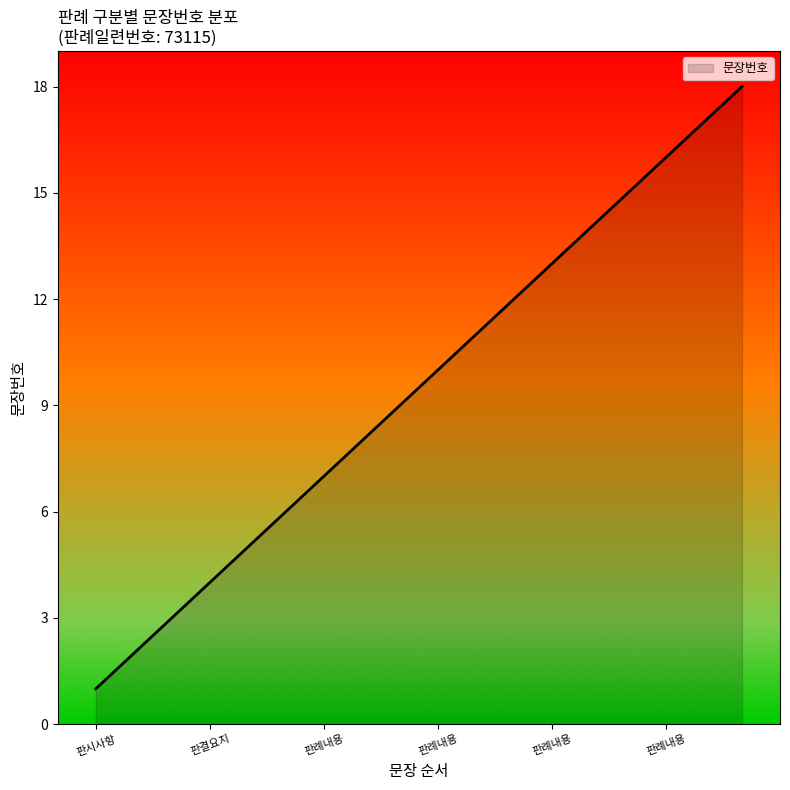

What is the difference between the maximum and minimum values?

17